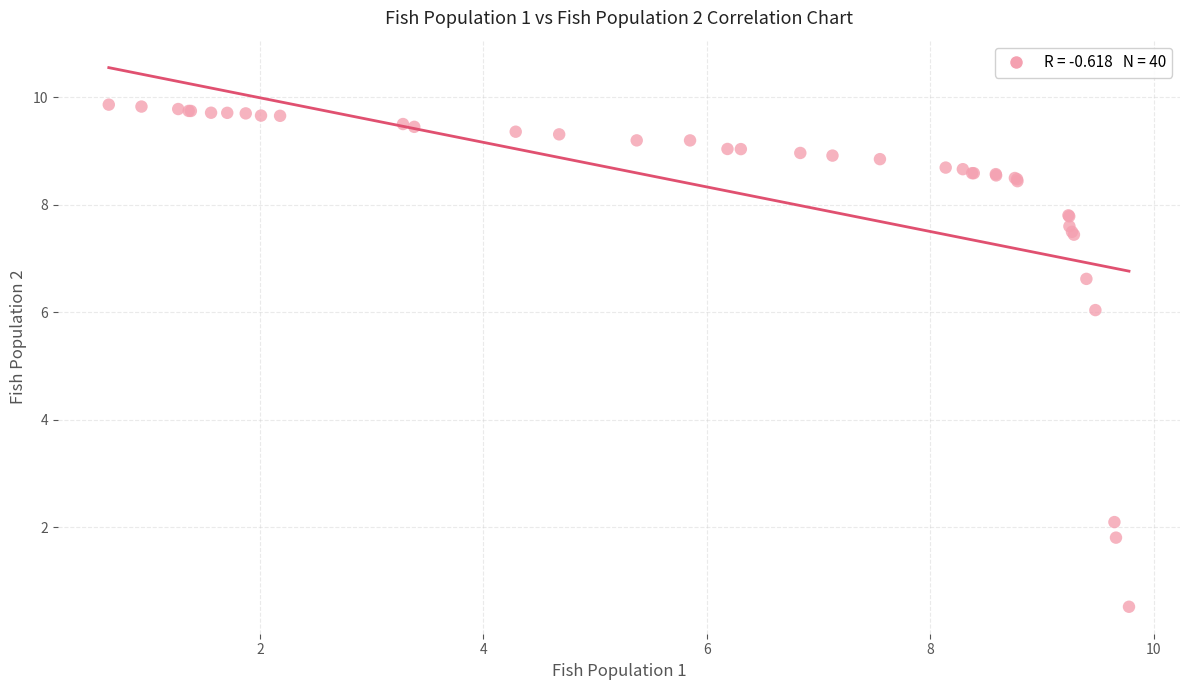

What Y value in the scatter plot is closest to 5?

6.0